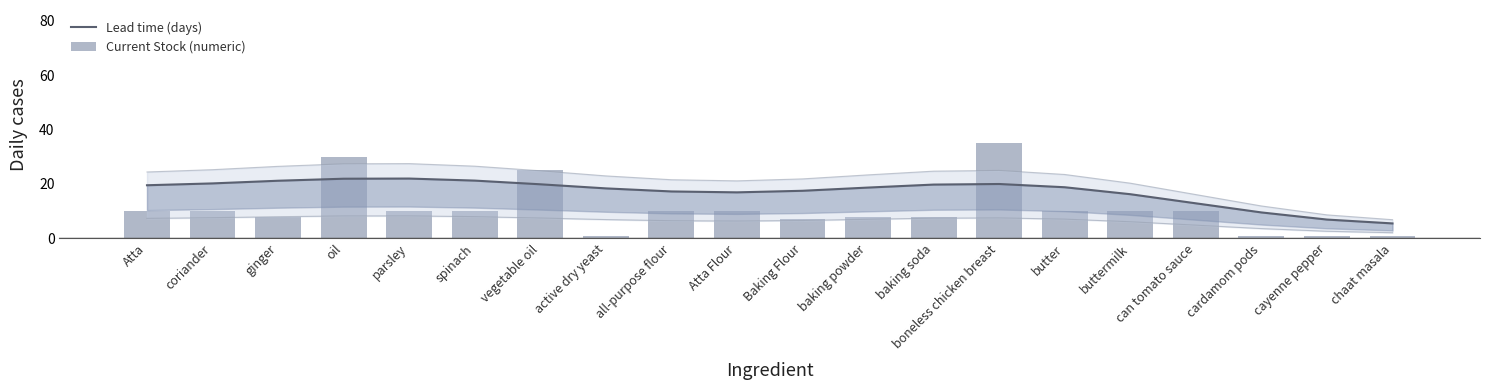

Is the value of Current Stock (numeric) at boneless chicken breast greater than the value of Lead time (days) at parsley?

Yes